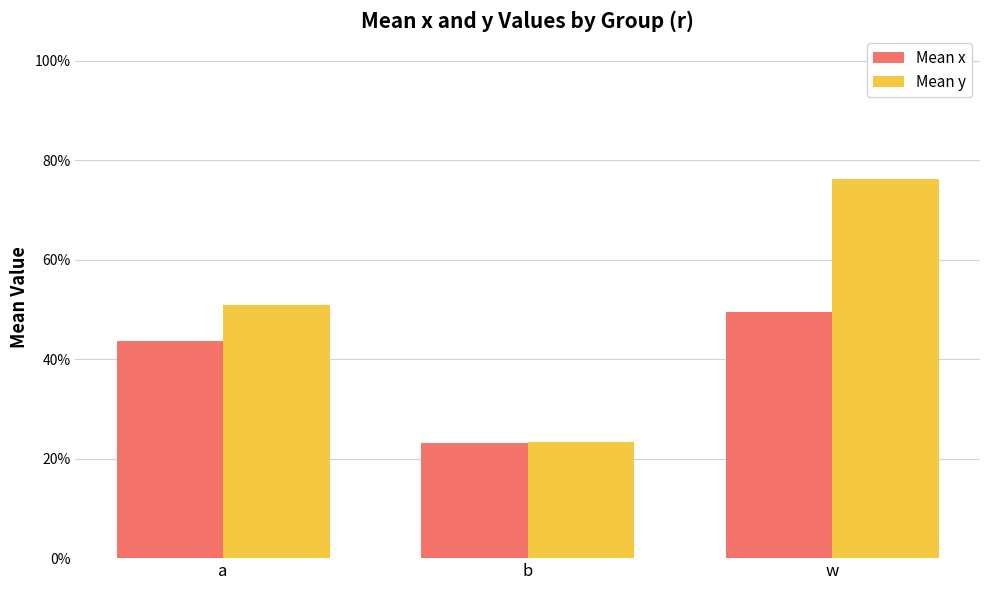

What are all the series names shown in the legend?

Mean x, Mean y